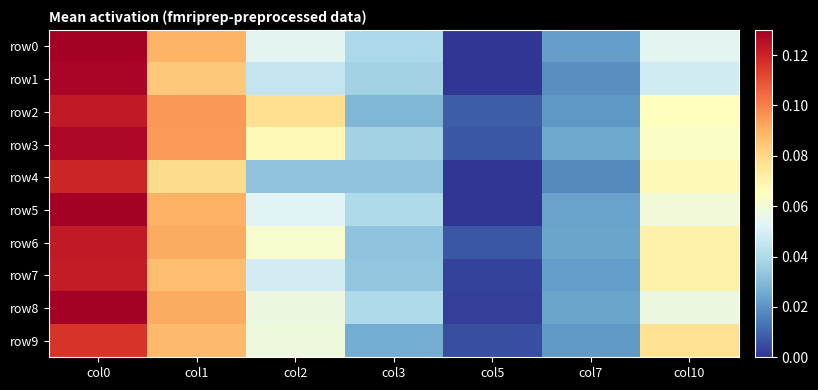

List the series in order of their peak value, highest first.

row0, row8, row5, row1, row3, row6, row2, row7, row4, row9